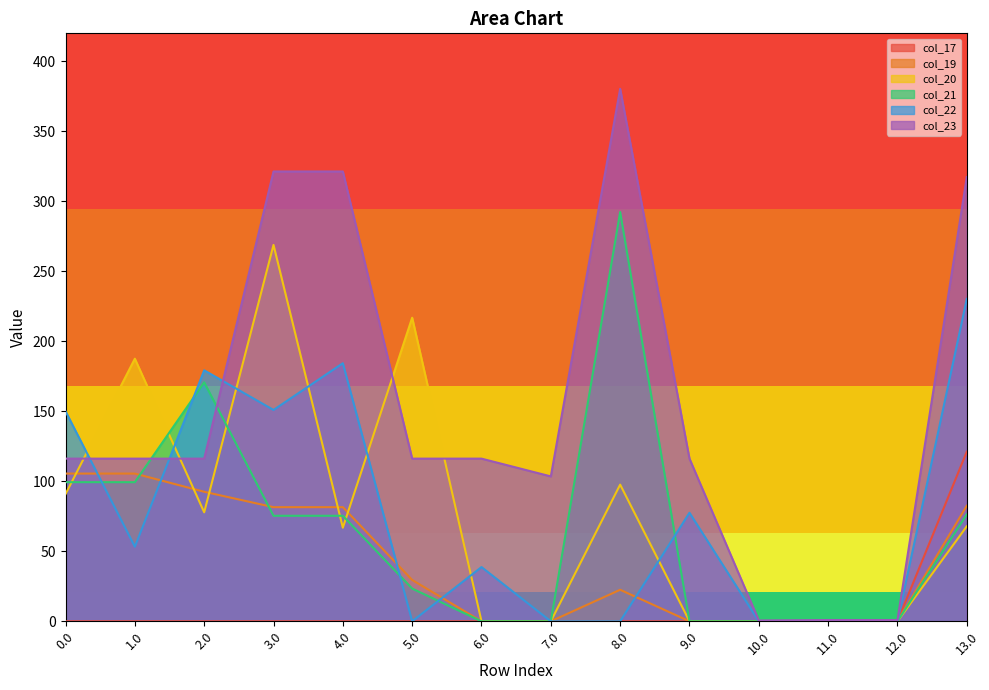

Between 4.0 and 11.0, which series saw the biggest shift?

col_23